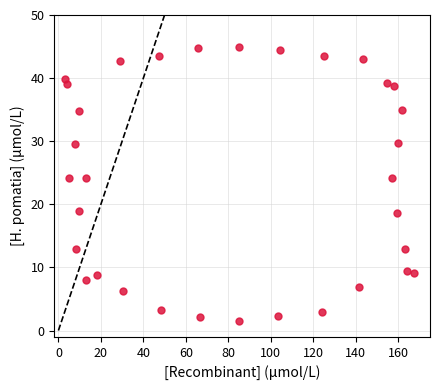

What is the range of Y values (max minus min)?

43.5